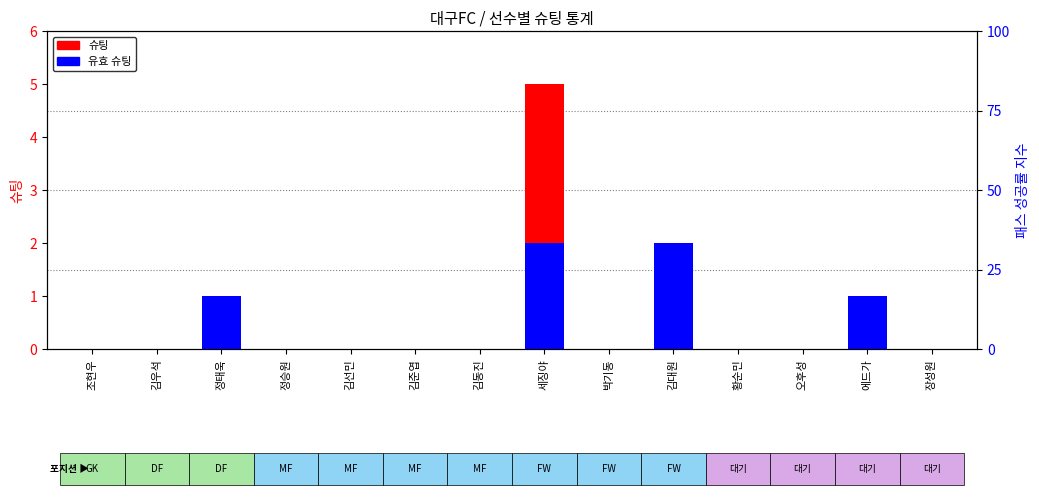

What is the label of the 4th bar from the left?

정승원